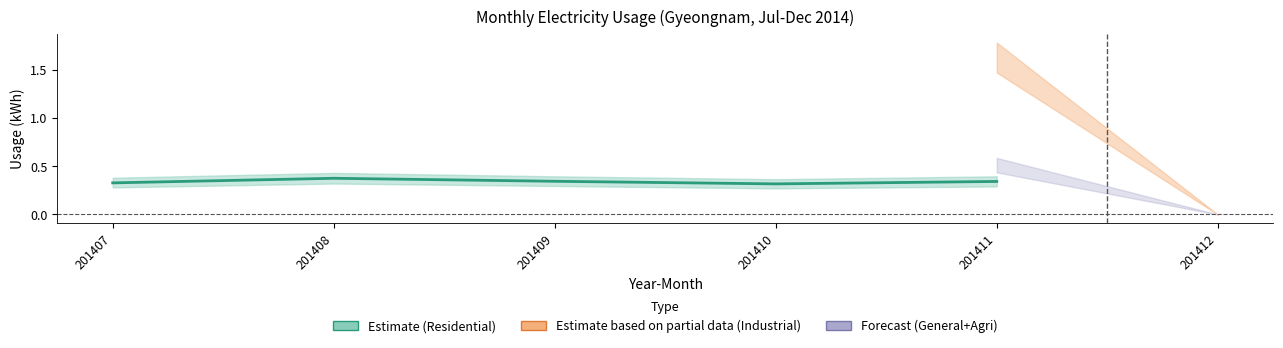

What is the difference between the maximum and minimum values?

0.1